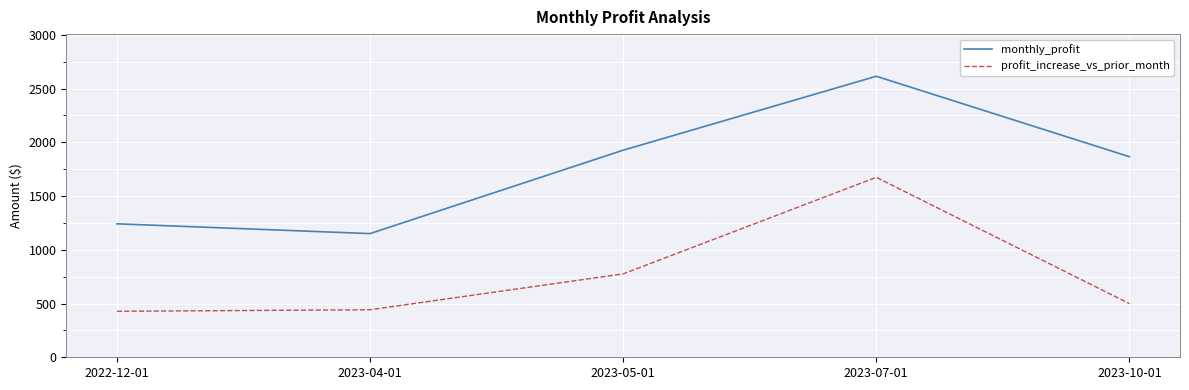

Reading left to right, extract all data points from this chart.

monthly_profit: 1241.7	1150.7	1926.6	2614.5	1866.2
profit_increase_vs_prior_month: 427.9	442.0	775.9	1674.2	499.5